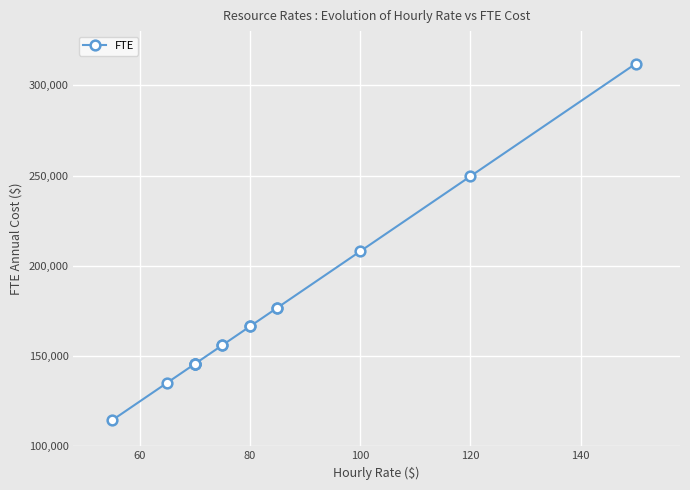

True or false: the data has more than 1 interior local peaks.

False